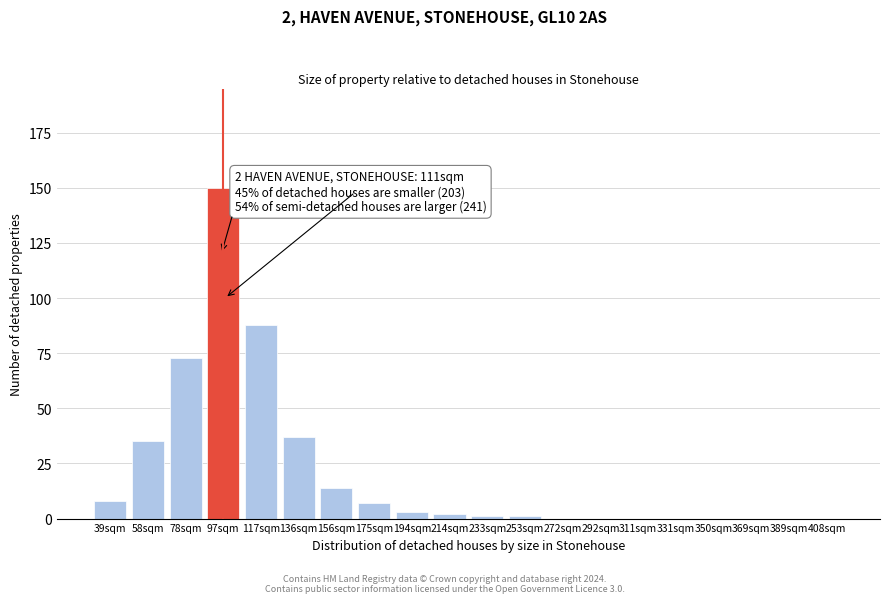

Reading left to right, what are all the values shown in this chart?

39sqm=8	58sqm=35	78sqm=73	97sqm=150	117sqm=88	136sqm=37	156sqm=14	175sqm=7	194sqm=3	214sqm=2	233sqm=1	253sqm=1	272sqm=0	292sqm=0	311sqm=0	331sqm=0	350sqm=0	369sqm=0	389sqm=0	408sqm=0